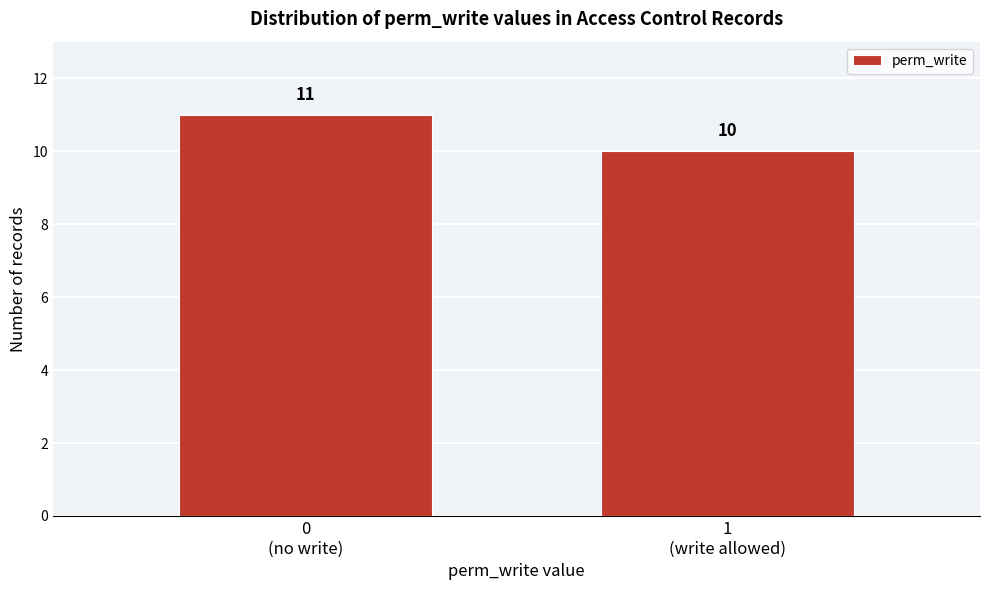

Reading left to right, extract all data points from this chart.

11	10